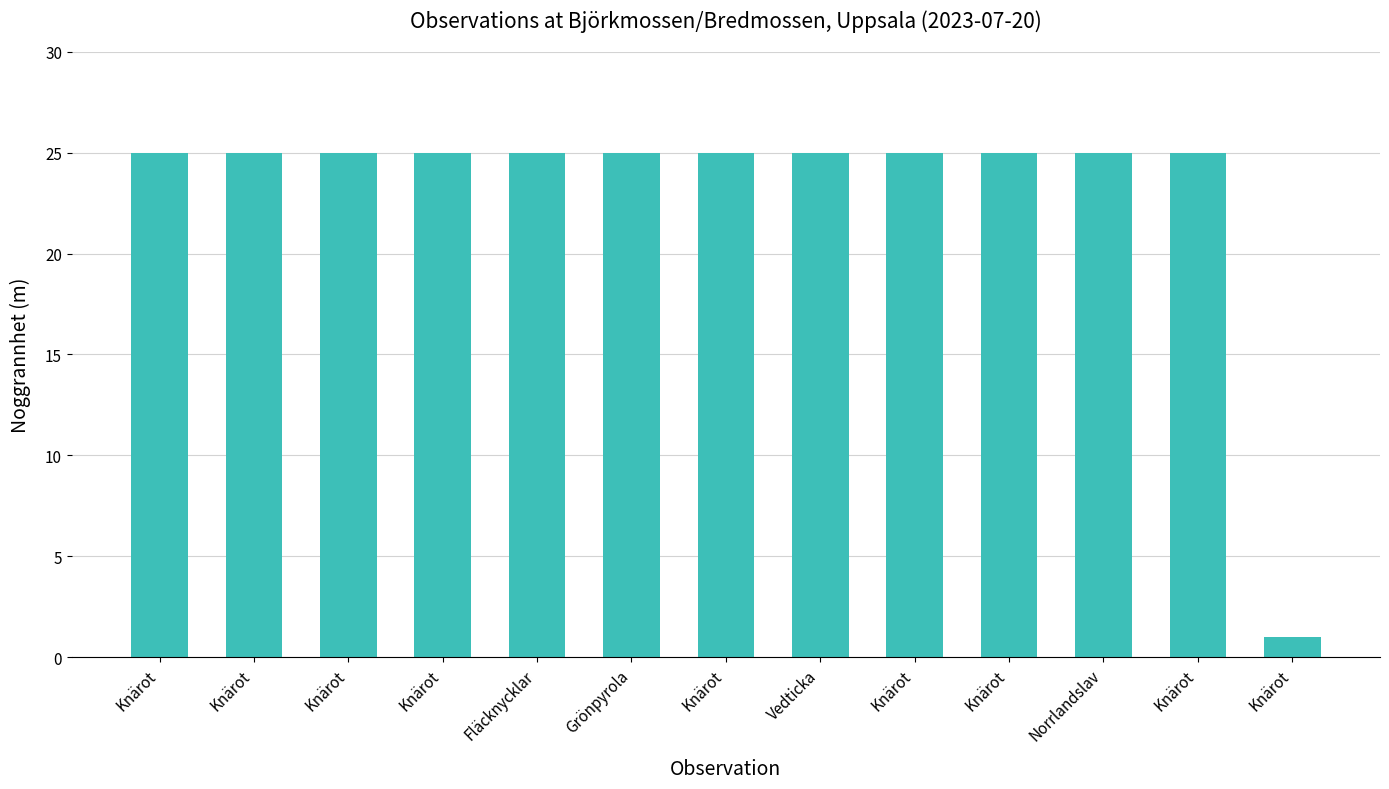

Reading left to right, transcribe all the data shown in this chart.

Knärot=25	Knärot=25	Knärot=25	Knärot=25	Fläcknycklar=25	Grönpyrola=25	Knärot=25	Vedticka=25	Knärot=25	Knärot=25	Norrlandslav=25	Knärot=25	Knärot=1